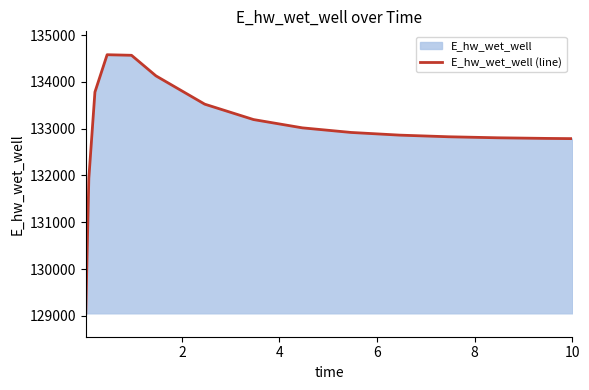

Reading right to left, transcribe all the data shown in this chart.

132788.1	132792.7	132806.1	132827.8	132862.6	132920.1	133018.6	133195.7	133524.8	134130.2	134569.6	134581.9	133784.0	131937.6	129053.1